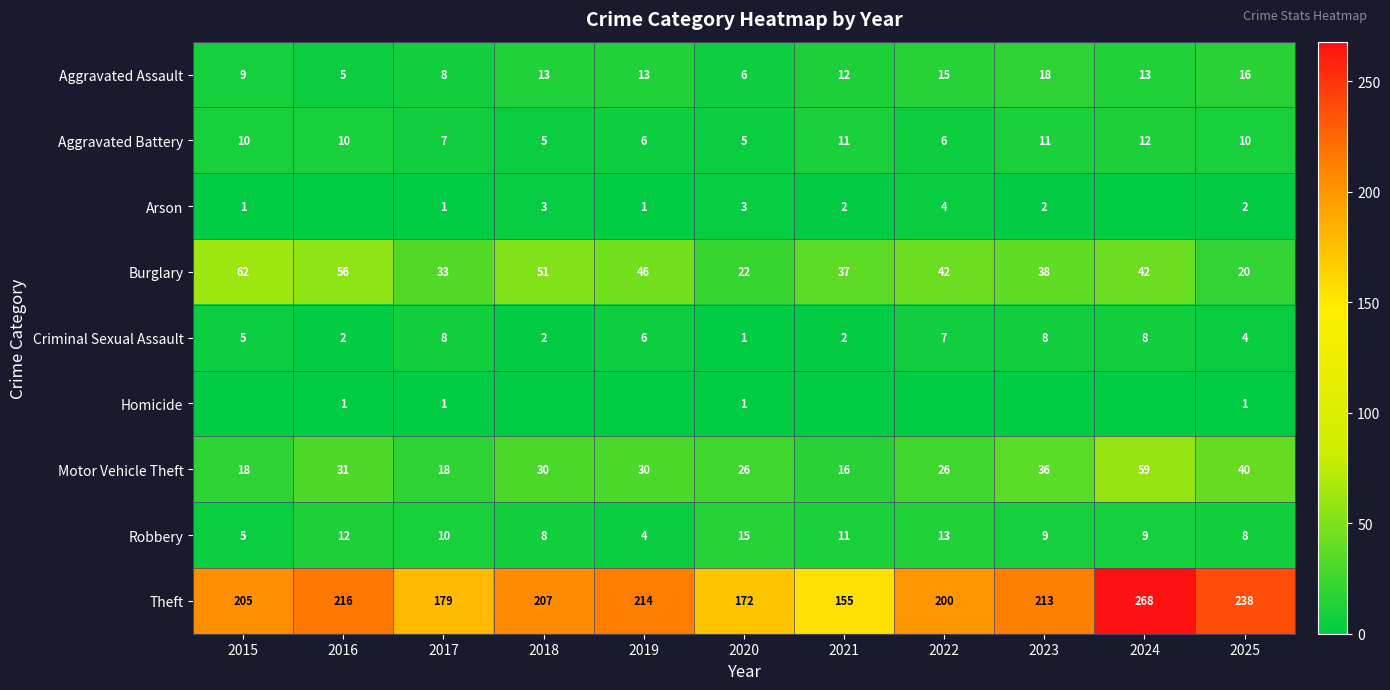

What is the highest value of the Burglary series?

62